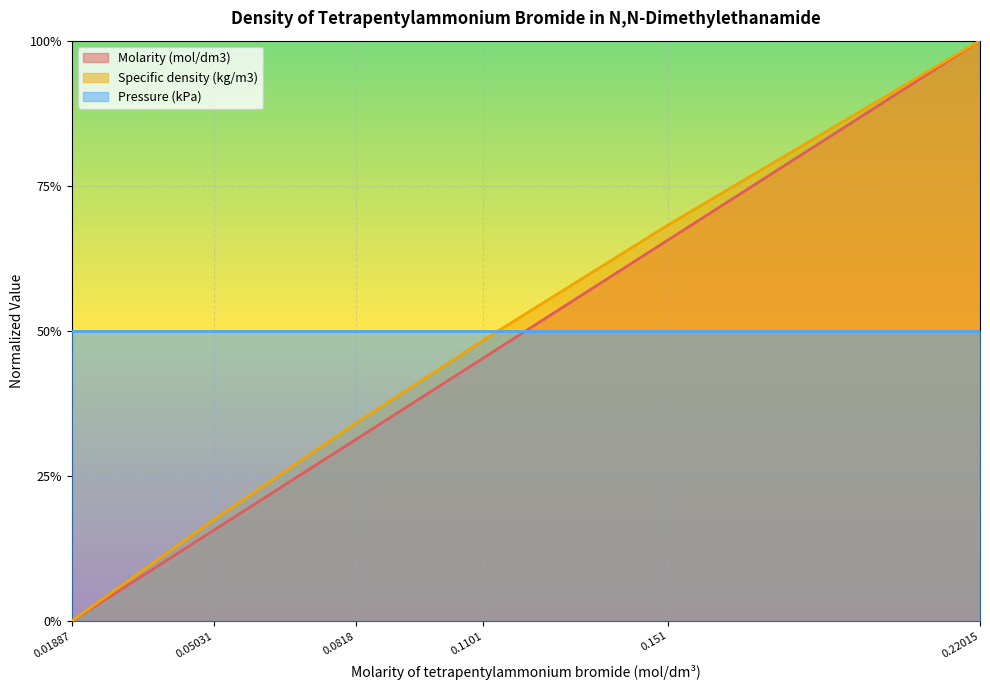

Rank the series by their average value, from lowest to highest.

Molarity (mol/dm3), Specific density (kg/m3), Pressure (kPa)